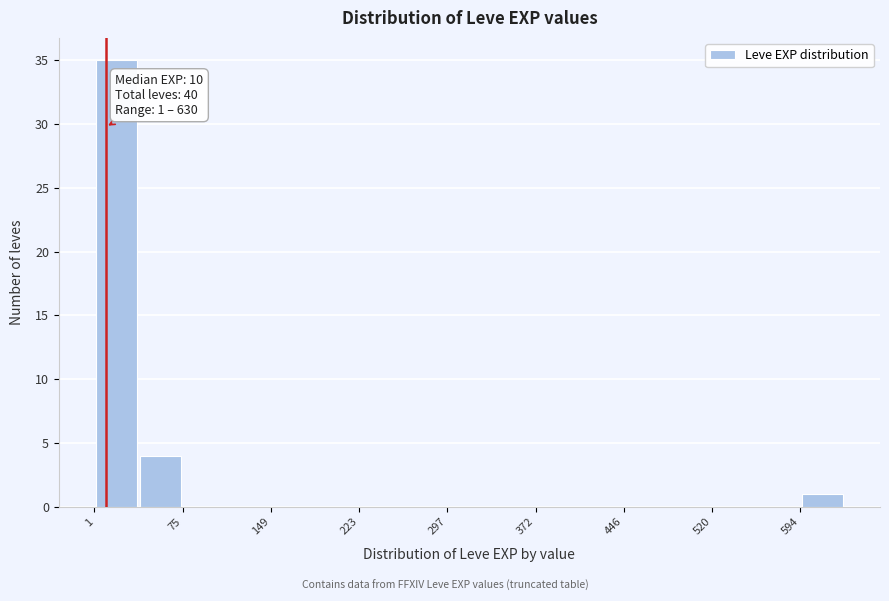

Around what value on the x-axis is the tallest bar? Give the approximate position of its centre, as read against the axis.

20